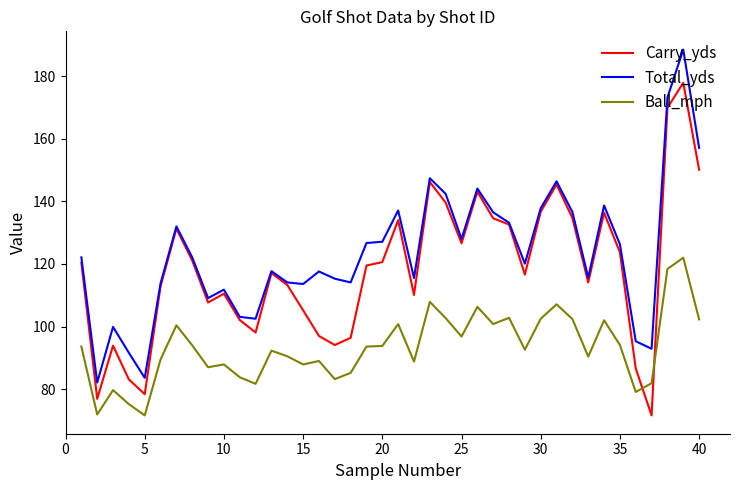

At how many categories does at least one series exceed 178?

1